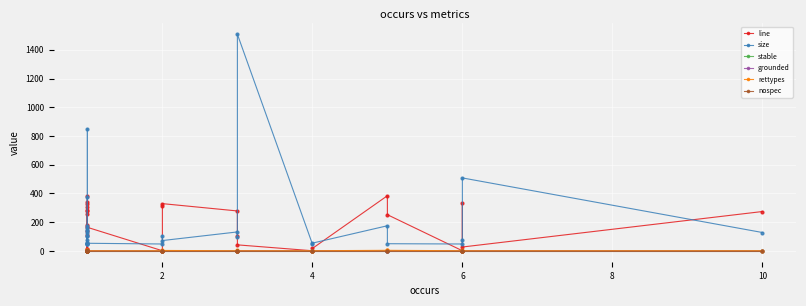

How many data points does each series have?

30